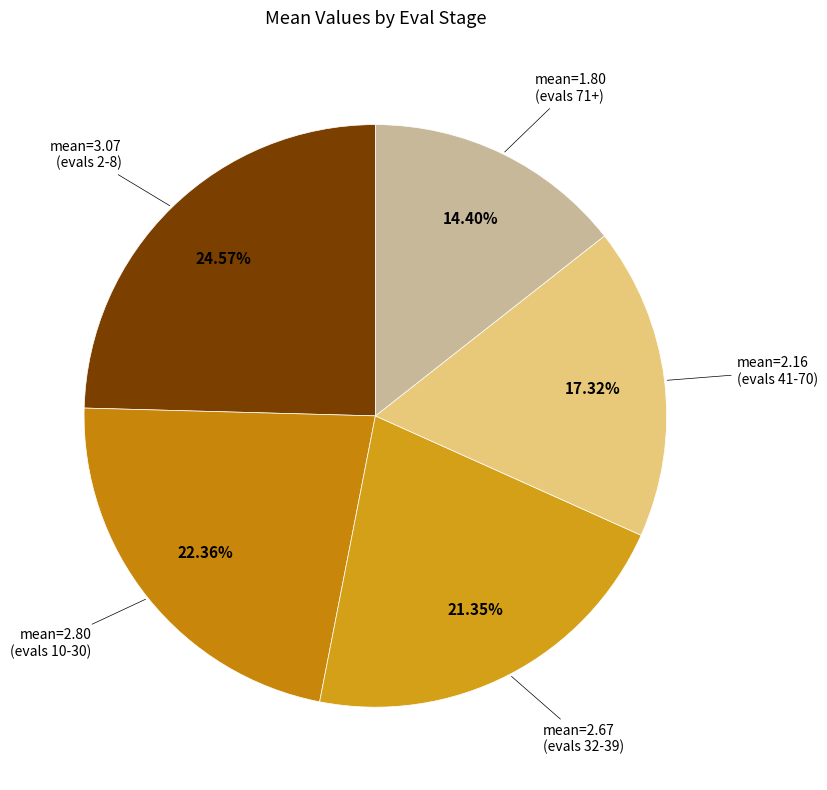

How many segments does this pie chart have?

5